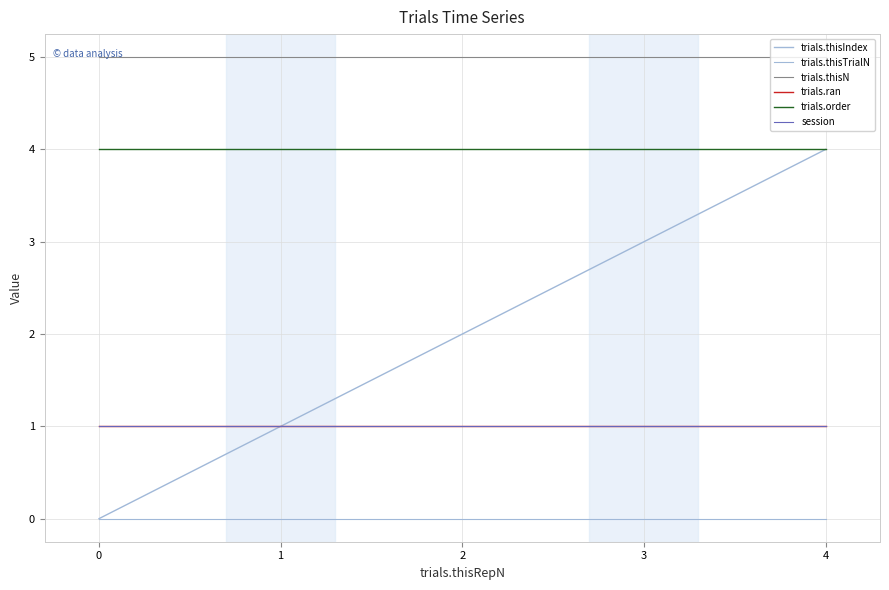

Does the chart have visible grid lines?

Yes